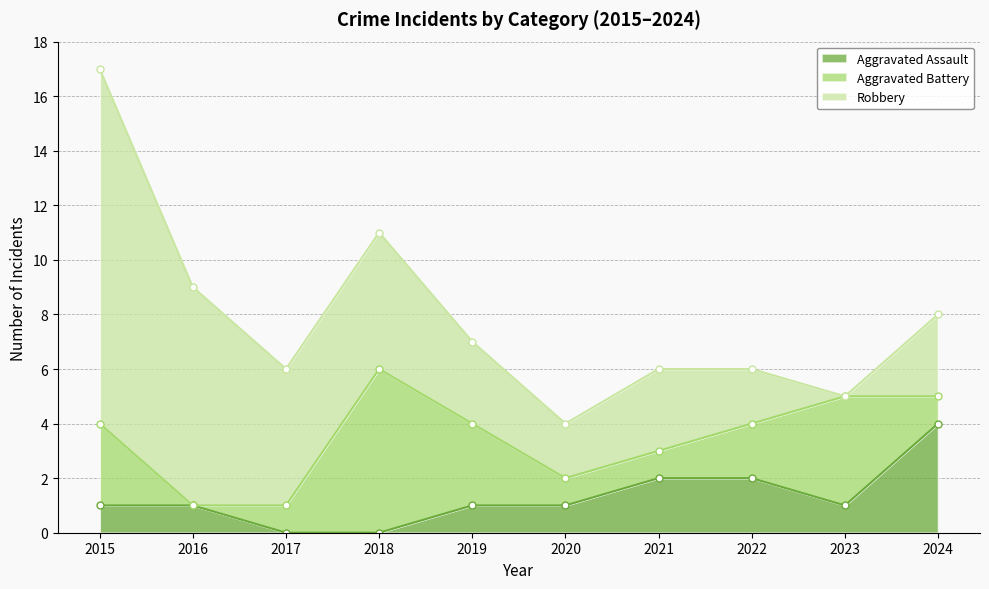

The Aggravated Assault series shows 1 at 2015. True or false?

True